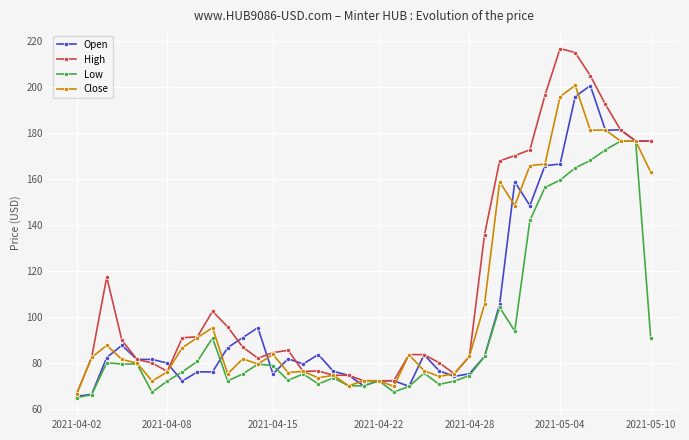

Which series has the largest total across all categories?

High